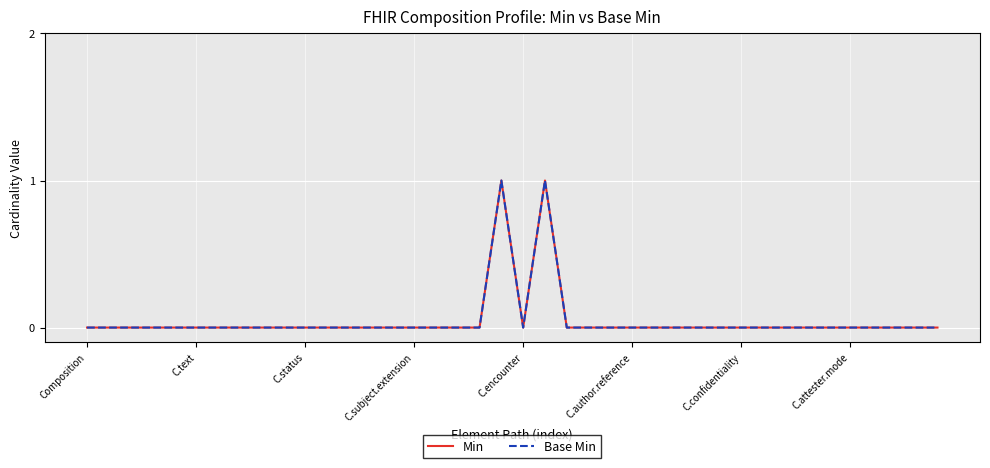

Is this an area chart (filled region under the line)?

No